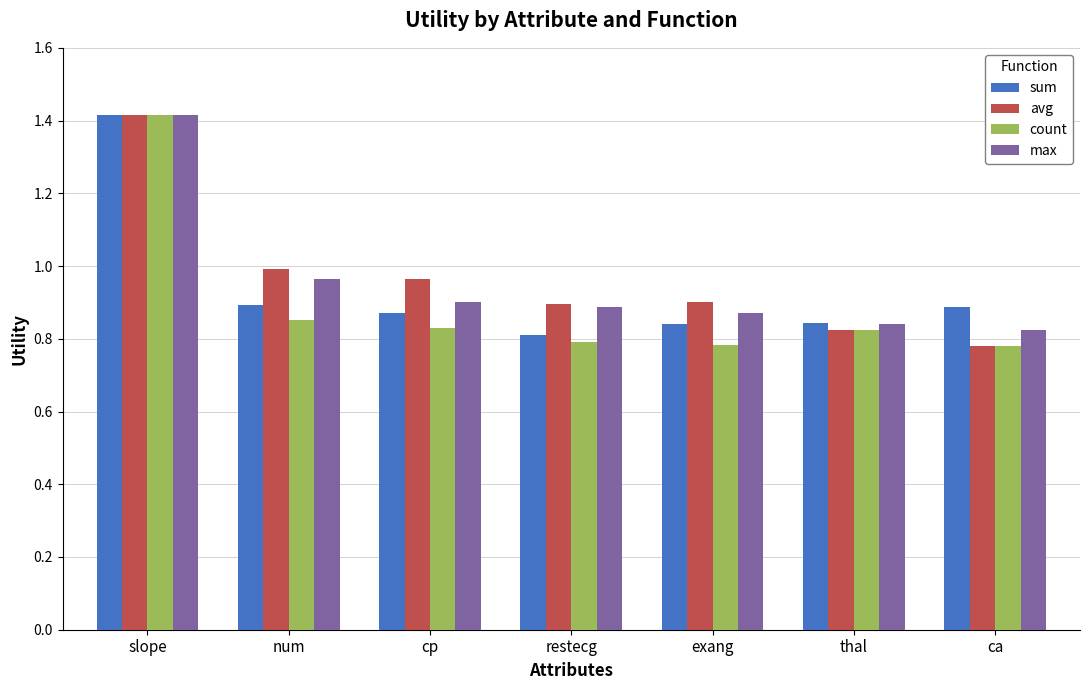

At which category is the sum across all series the highest?

slope